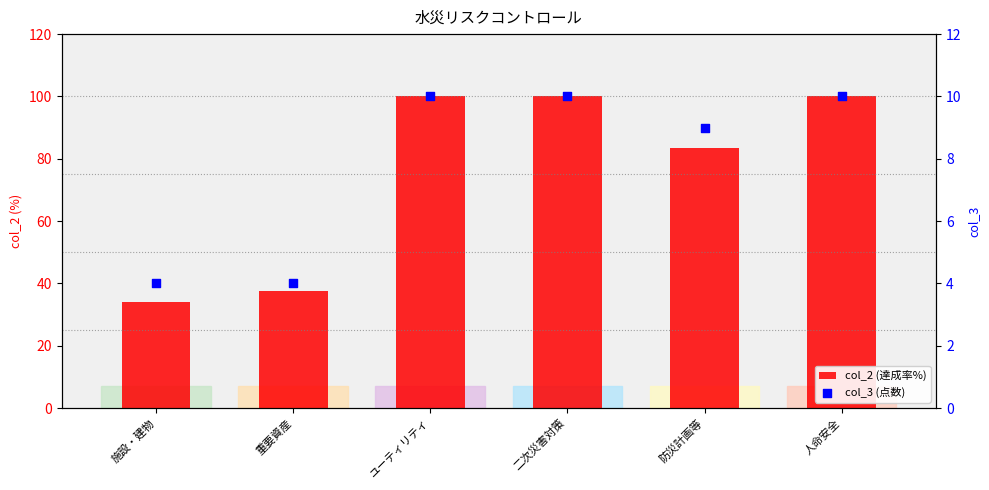

Which series has the largest Y range (max minus min)?

col_2 (達成率%)